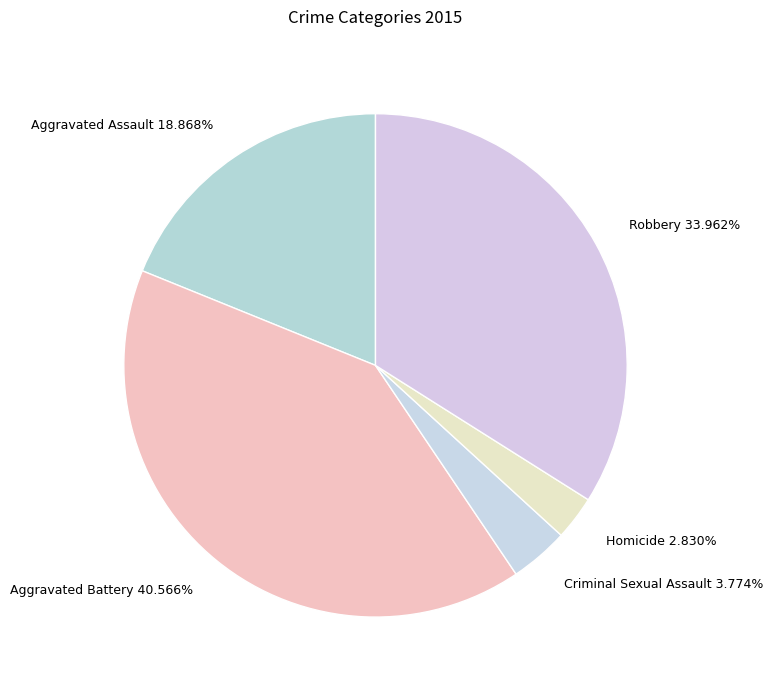

True or false: Aggravated Assault accounts for 19% of the total.

True